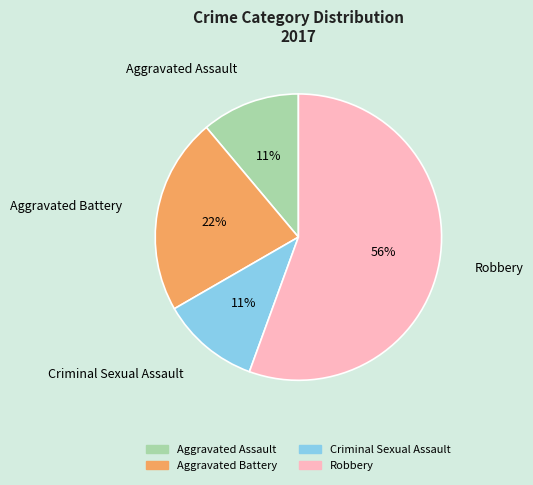

What is the largest slice in the pie chart?

Robbery